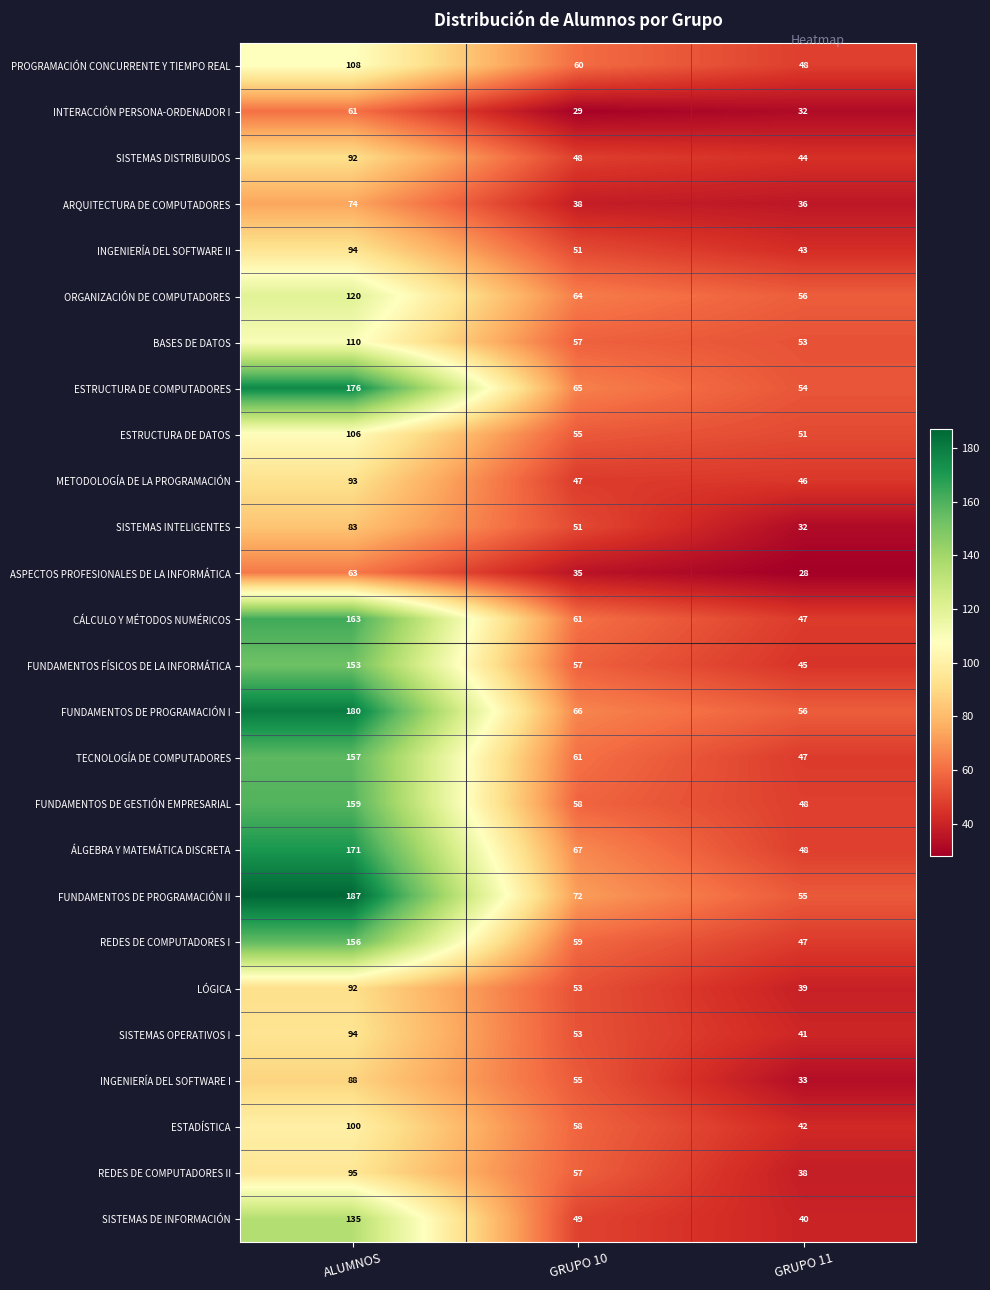

Which series has the widest spread of values?

FUNDAMENTOS DE PROGRAMACIÓN II